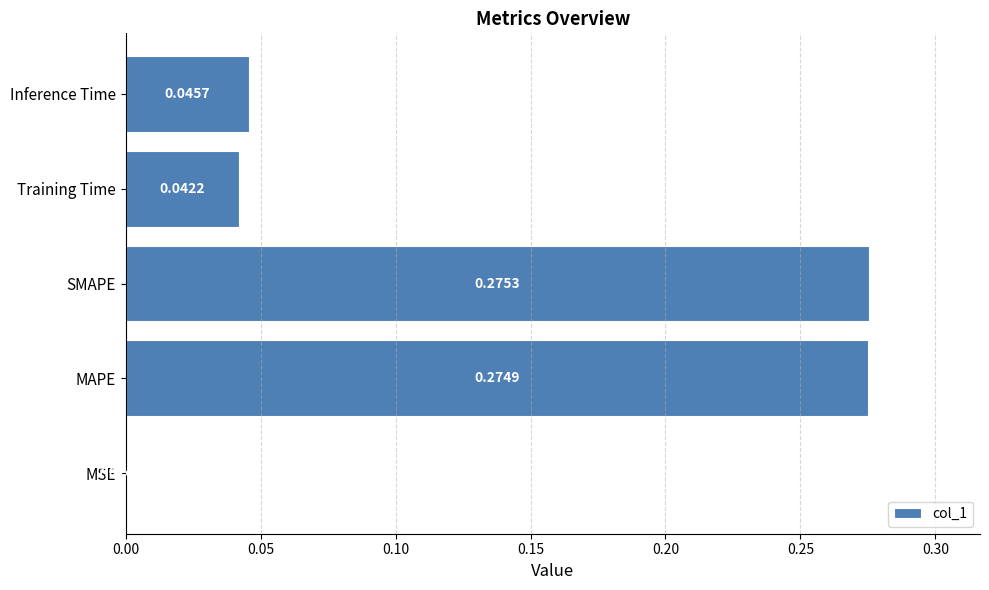

What is the sum of all values?

0.6